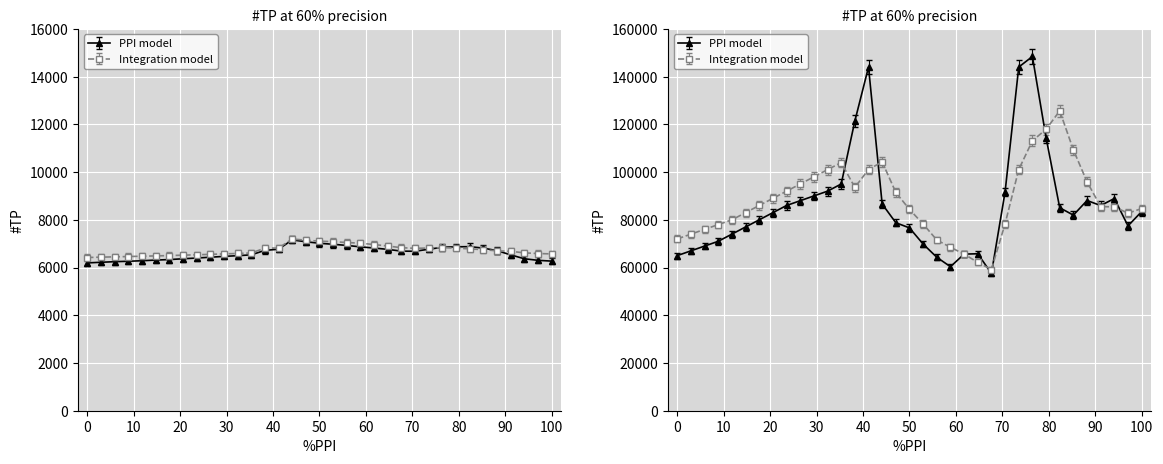

Reading left to right, extract all data points from this chart.

ma10: 6194.0	6221.0	6245.0	6263.0	6285.0	6312.0	6334.0	6367.0	6398.0	6432.0	6467.0	6497.0	6531.0	6719.0	6767.0	7158.0	7080.0	7017.0	6974.0	6927.0	6866.0	6817.0	6761.0	6687.0	6682.0	6767.0	6849.0	6869.0	6875.0	6813.0	6707.0	6531.0	6368.0	6302.0	6269.0
ma20: 6420.0	6435.0	6448.0	6461.0	6474.0	6487.0	6502.0	6518.0	6534.0	6552.0	6571.0	6590.0	6610.0	6812.0	6817.0	7194.0	7149.0	7104.0	7085.0	7048.0	7020.0	6963.0	6901.0	6831.0	6805.0	6817.0	6833.0	6815.0	6781.0	6748.0	6700.0	6680.0	6615.0	6586.0	6572.0
v_ma5: 65000.0	67000.0	69000.0	71000.0	74000.0	77000.0	80000.0	83000.0	86000.0	88000.0	90000.0	92000.0	95000.0	121383.0	143996.0	86611.0	78781.0	76610.0	69829.0	64302.0	60354.0	65625.0	65770.0	57508.0	91700.0	143996.0	148432.0	114458.0	85056.0	81964.0	88076.0	85981.0	88920.0	77453.0	83456.0
v_ma10: 73440.0	75480.0	77520.0	79560.0	81600.0	84660.0	87720.0	90780.0	93840.0	96900.0	99960.0	103020.0	106080.0	95448.5	103096.5	106359.5	93304.5	86044.1	79784.4	72972.8	69851.6	66937.5	63402.2	60356.5	79906.8	103096.5	115374.2	120279.4	128153.8	111484.0	97840.4	87228.4	87150.8	84419.3	86413.4